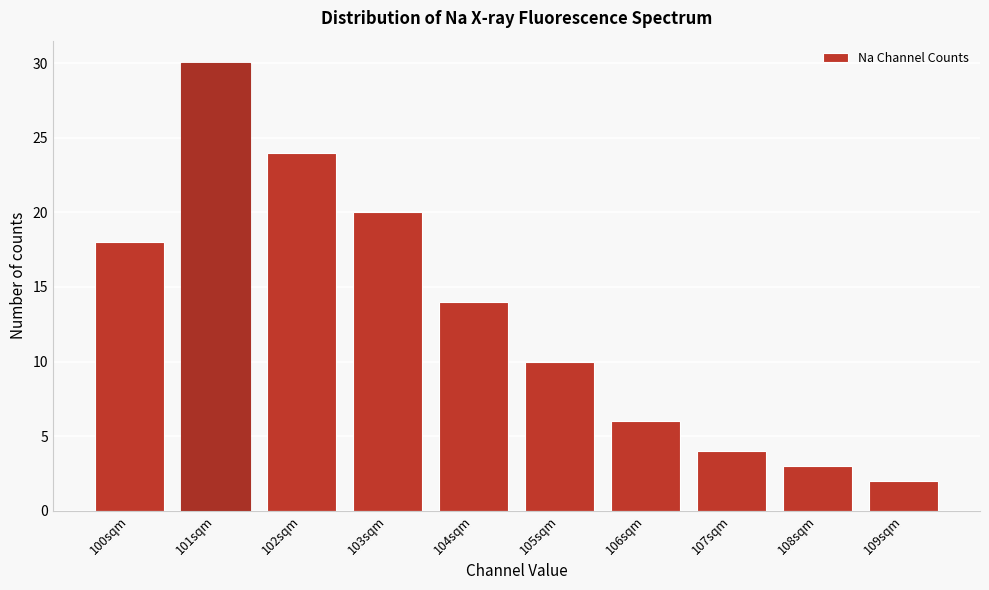

Reading left to right, what are all the values shown in this chart?

18	30	24	20	14	10	6	4	3	2